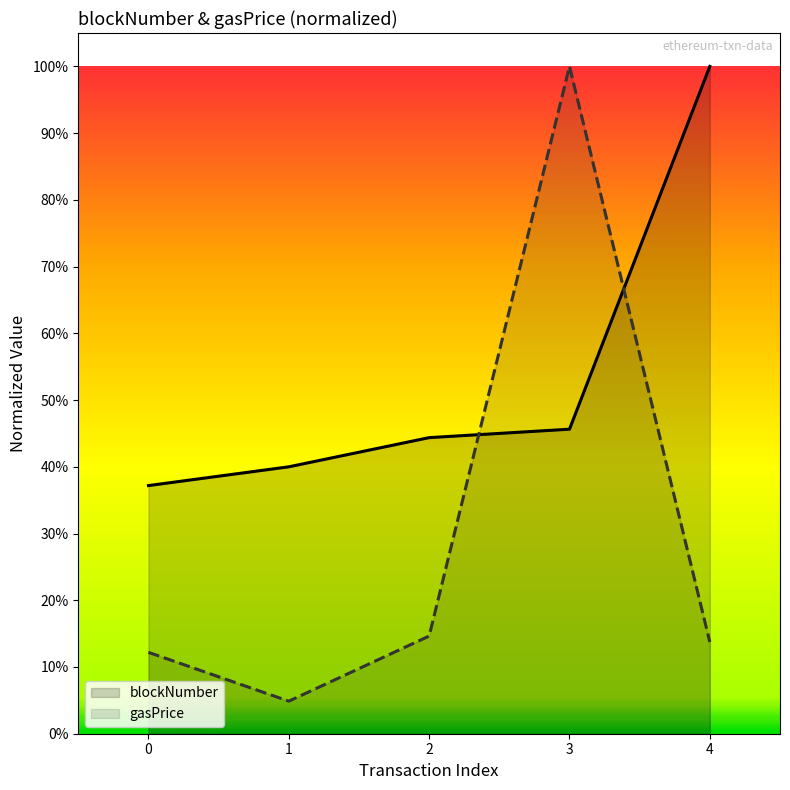

Where is the first local maximum for gasPrice?

3